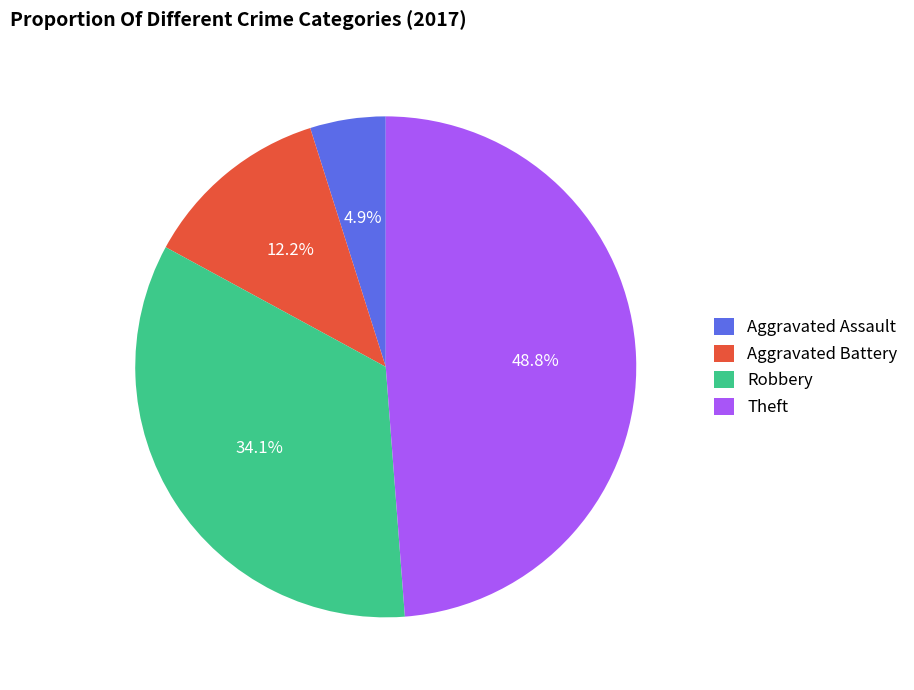

To the nearest percent, what percentage of the pie is Aggravated Battery?

12%